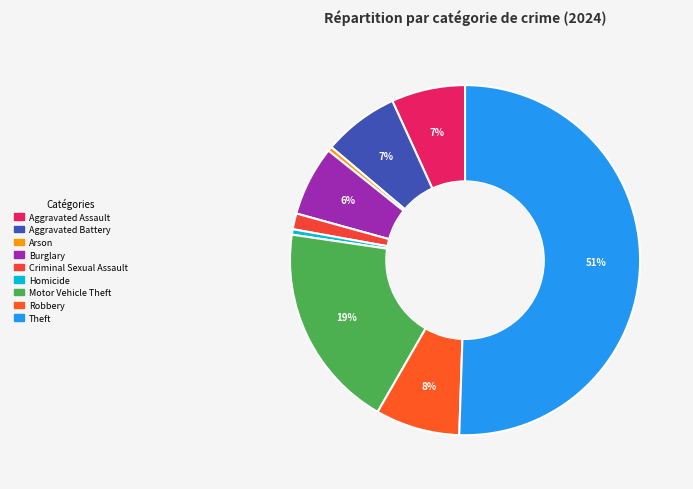

To the nearest percent, what portion does Homicide represent?

1%